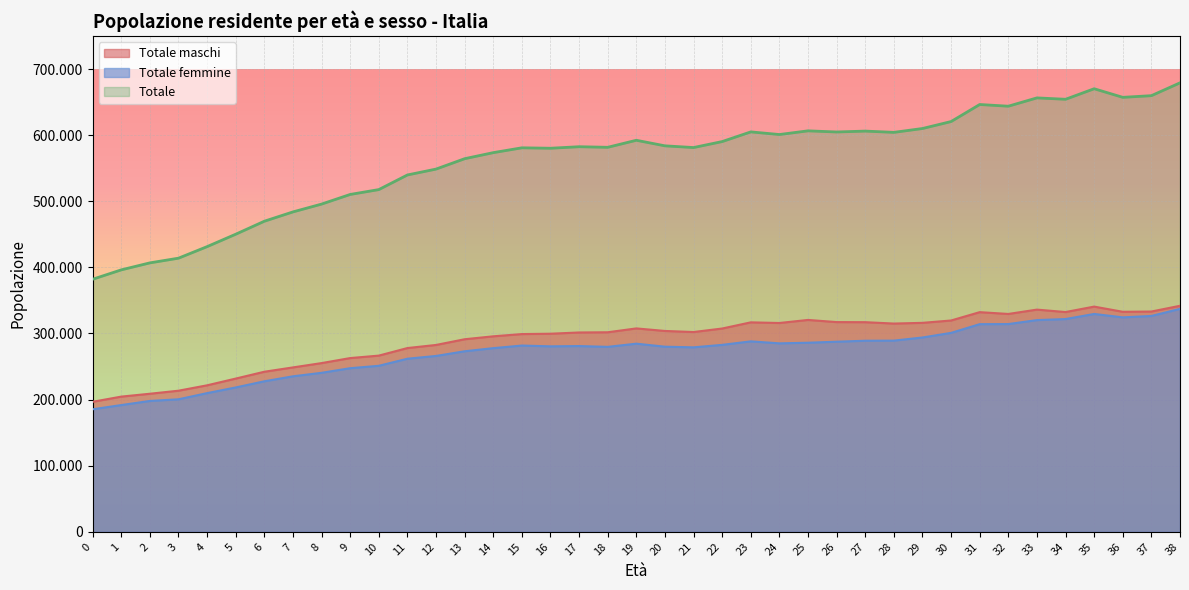

At which category is the sum across all series the highest?

38